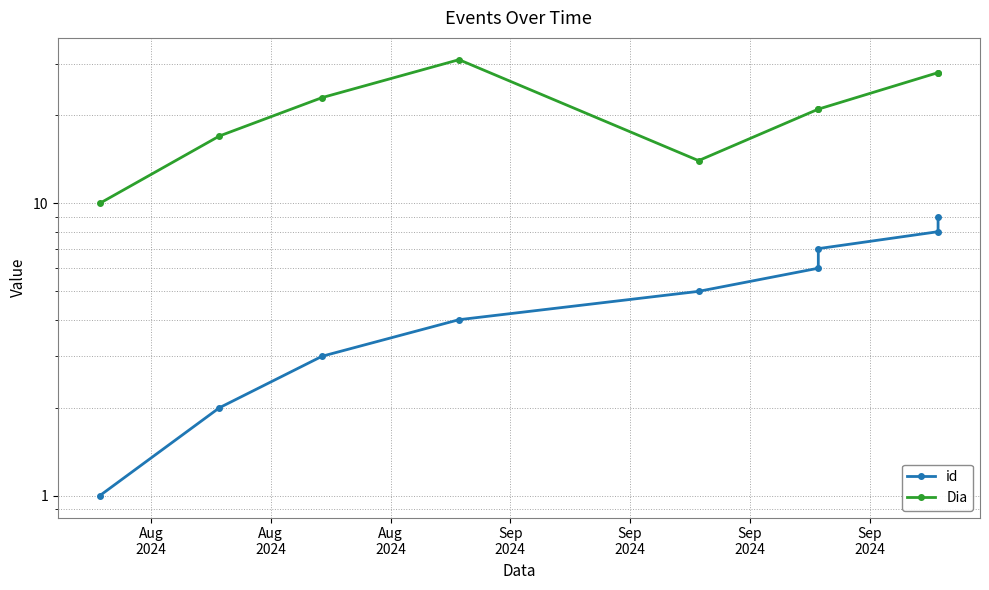

What is the difference between the second highest and second lowest values in the id series?

6